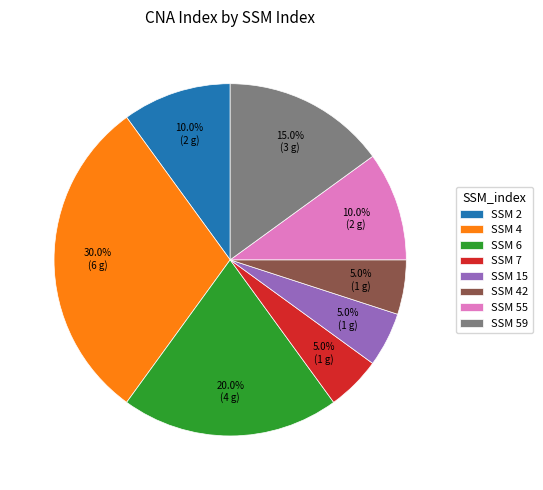

Which category has the biggest portion of the pie?

SSM 4